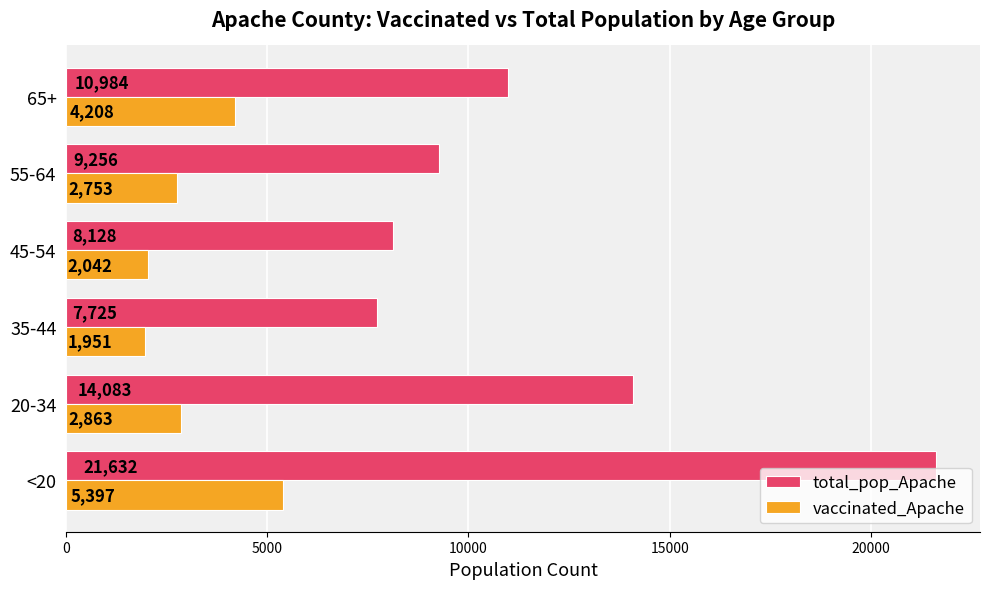

Rank the series by their average value, from lowest to highest.

vaccinated_Apache, total_pop_Apache